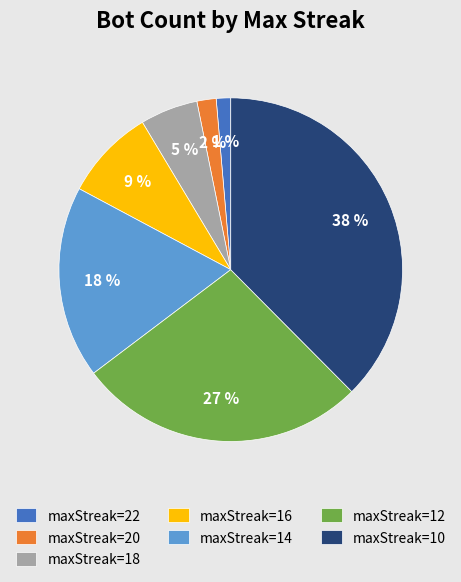

Count the number of slices in the pie.

7